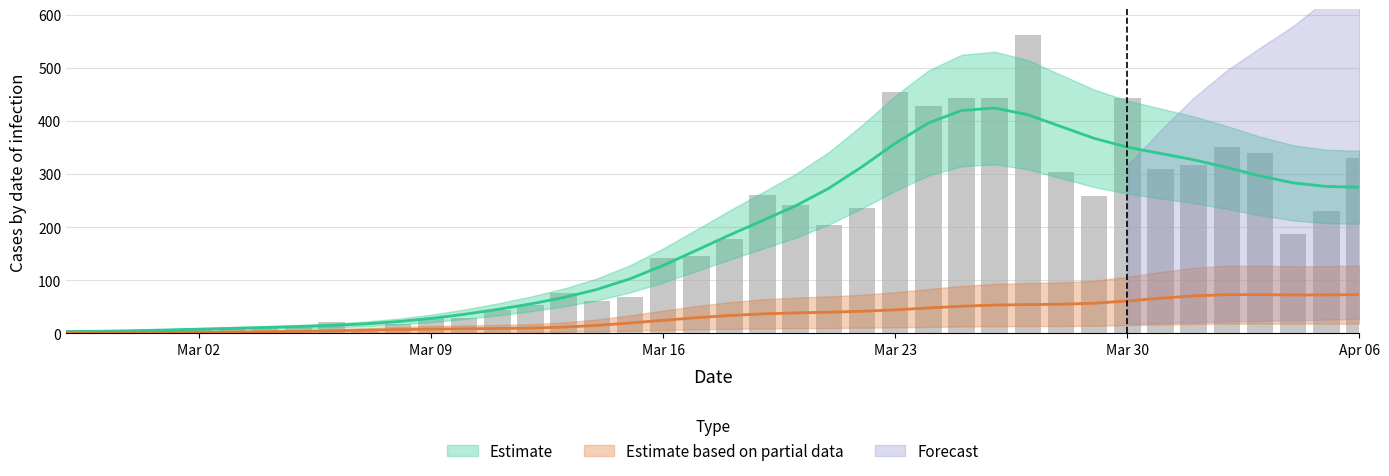

Which category has the lowest value across all series?

2020-02-29